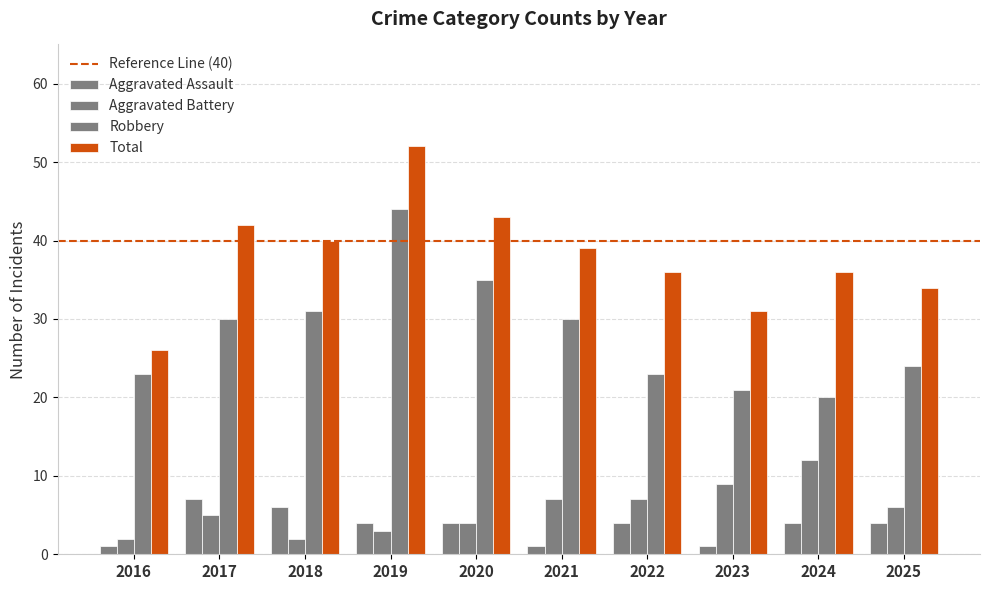

The Total series shows 13 at 2019. True or false?

False